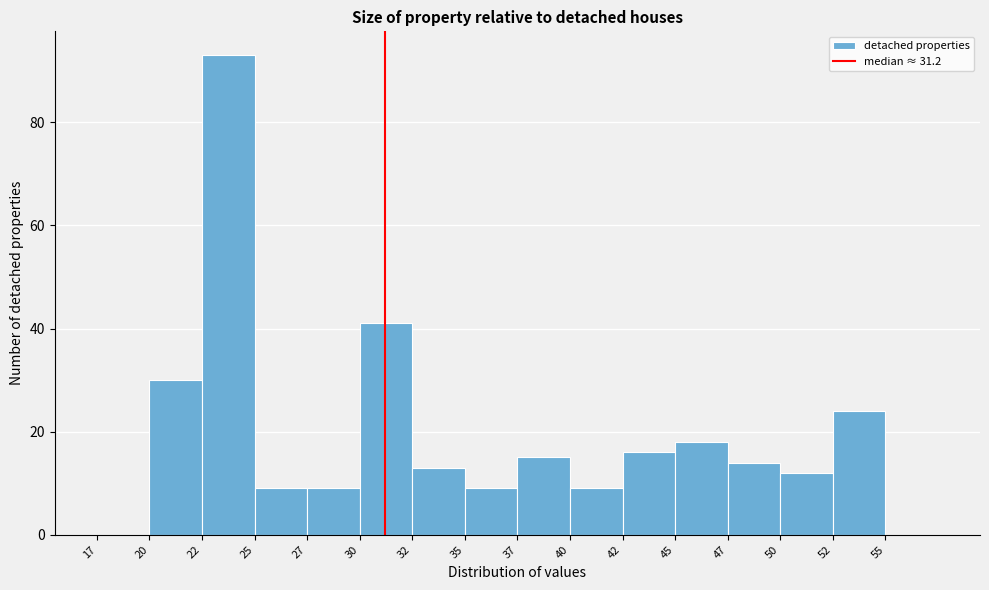

Reading left to right, transcribe all the data shown in this chart.

17=0	20=30	22=93	25=9	27=9	30=41	32=13	35=9	37=15	40=9	42=16	45=18	47=14	50=12	52=24	55=0